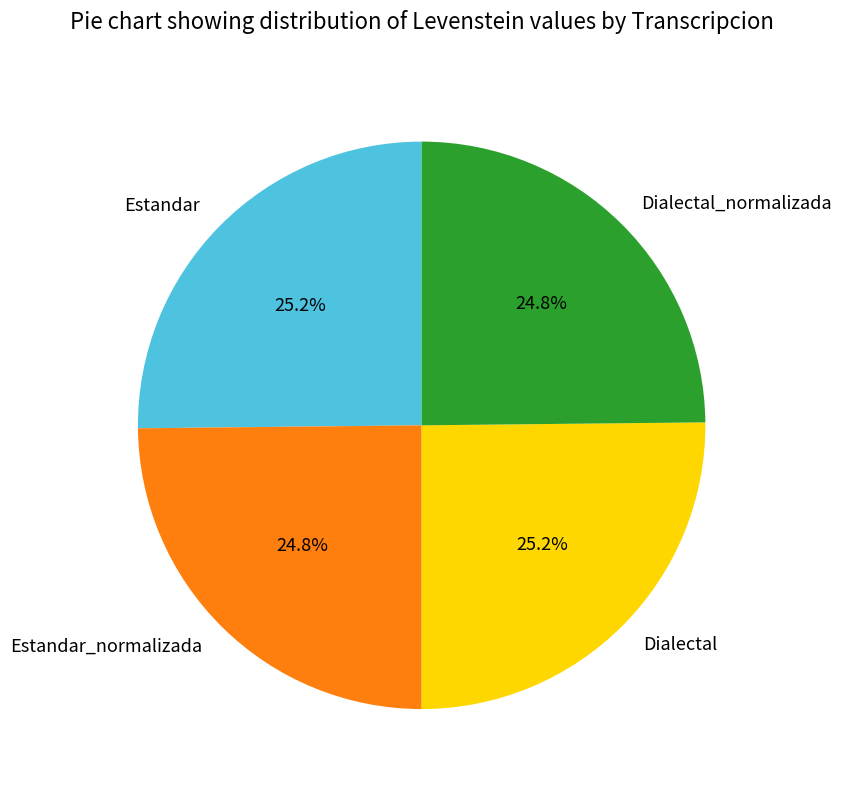

To the nearest percent, what percentage of the pie is Estandar_normalizada?

25%